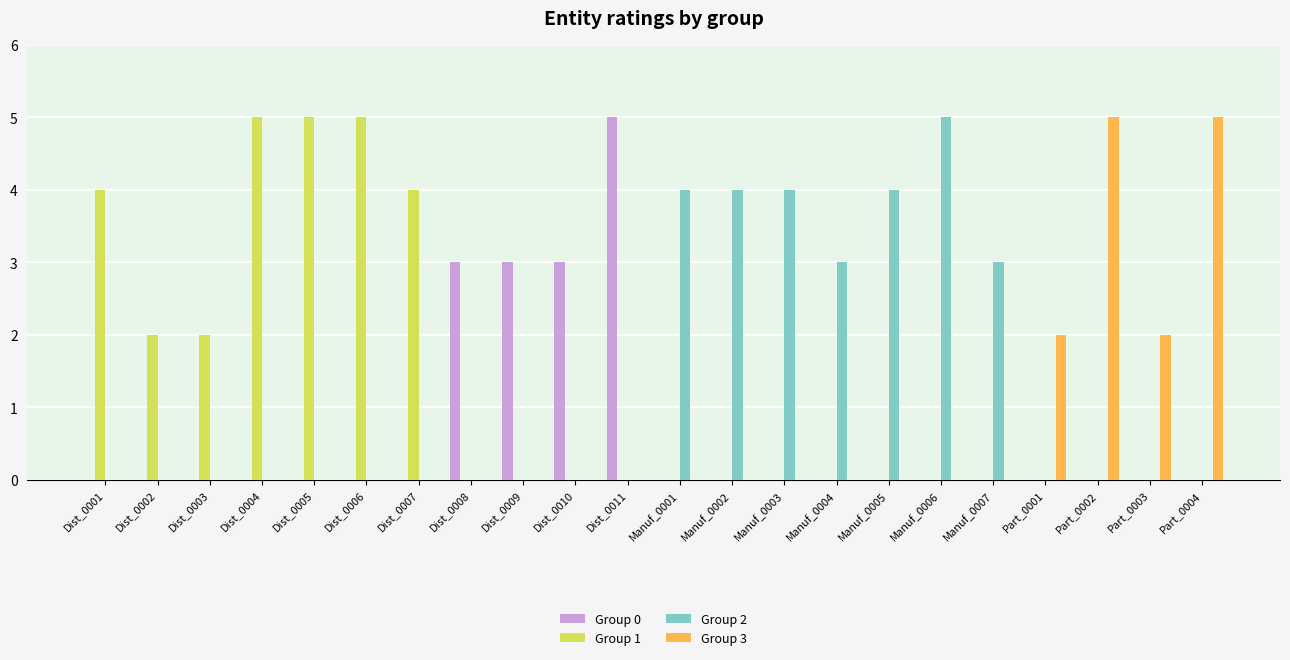

The Group 0 series shows 0 at Dist_0002. True or false?

True